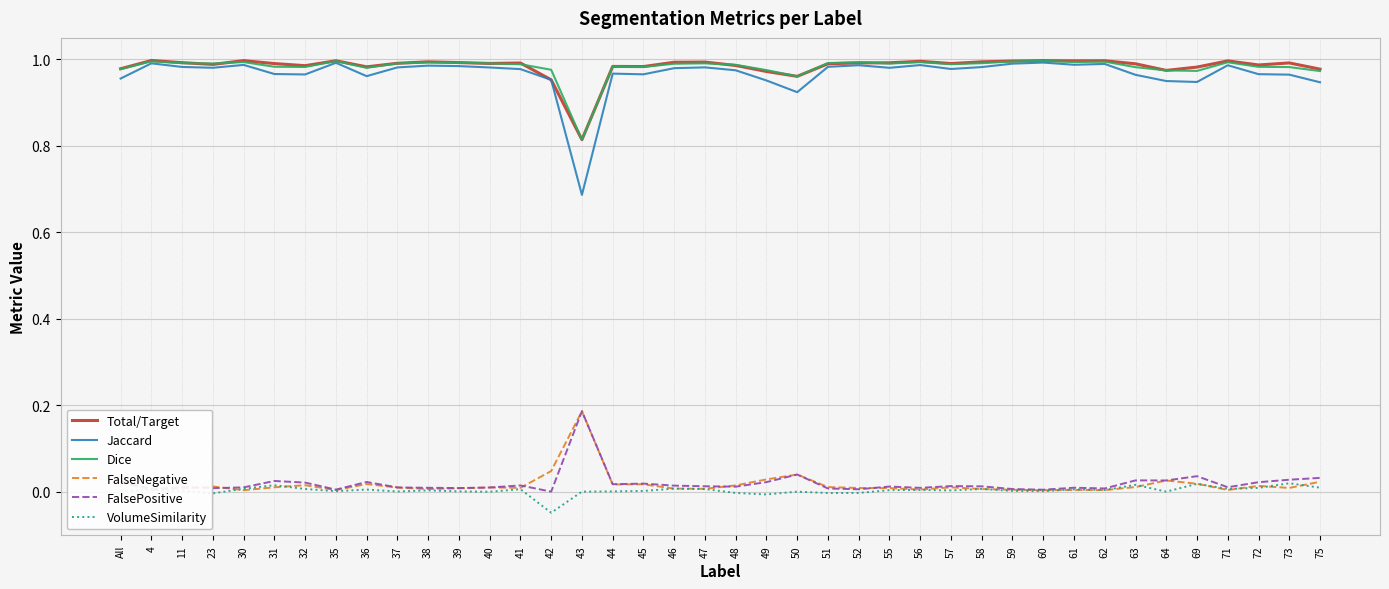

List the labels in order of Jaccard value, largest first.

60, 35, 4, 59, 62, 61, 30, 56, 52, 71, 38, 39, 51, 11, 58, 47, 37, 40, 23, 55, 46, 57, 41, 48, 44, 31, 72, 45, 32, 73, 63, 36, All, 42, 49, 64, 69, 75, 50, 43